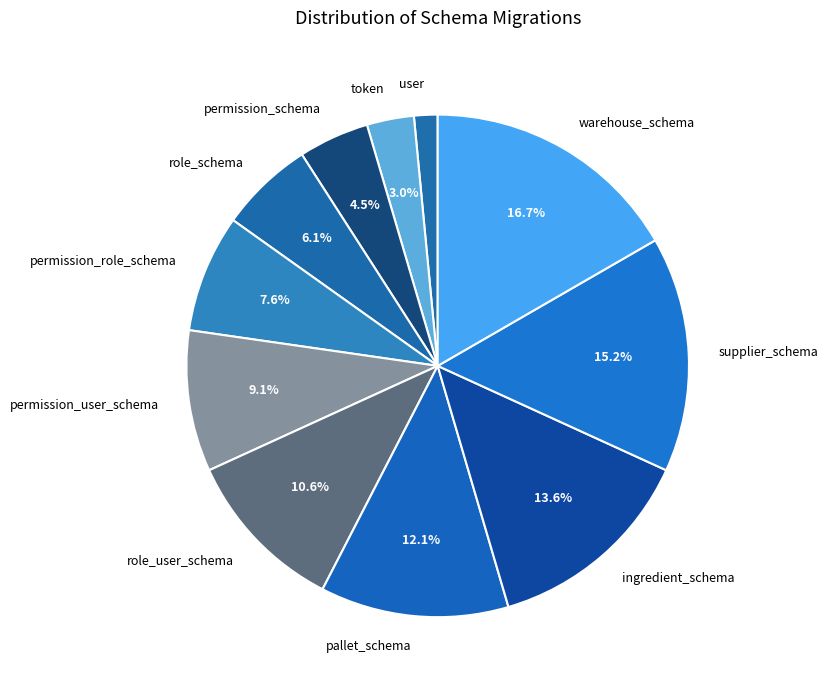

To the nearest percent, what percentage of the pie is permission_role_schema?

8%